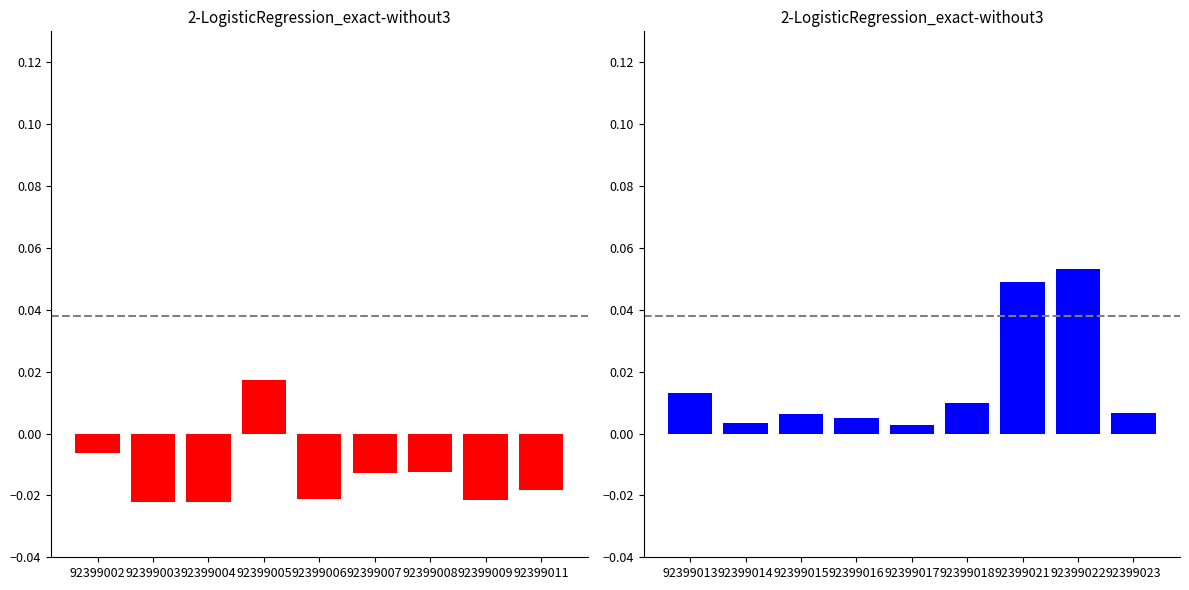

How many distinct data groups are displayed?

2